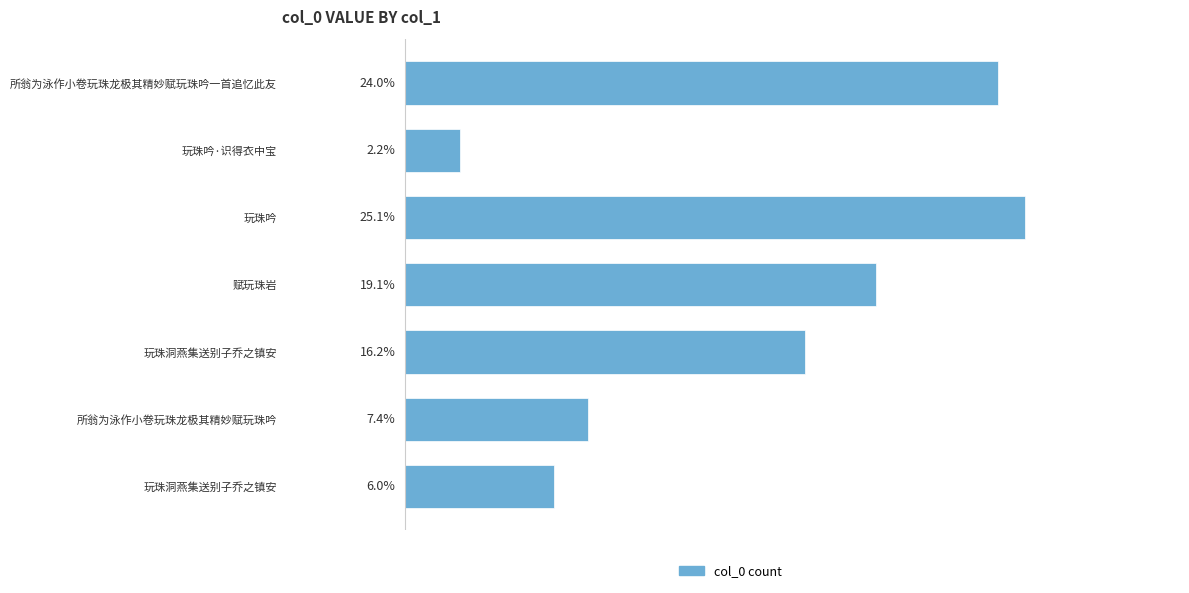

Are the bars horizontal?

Yes